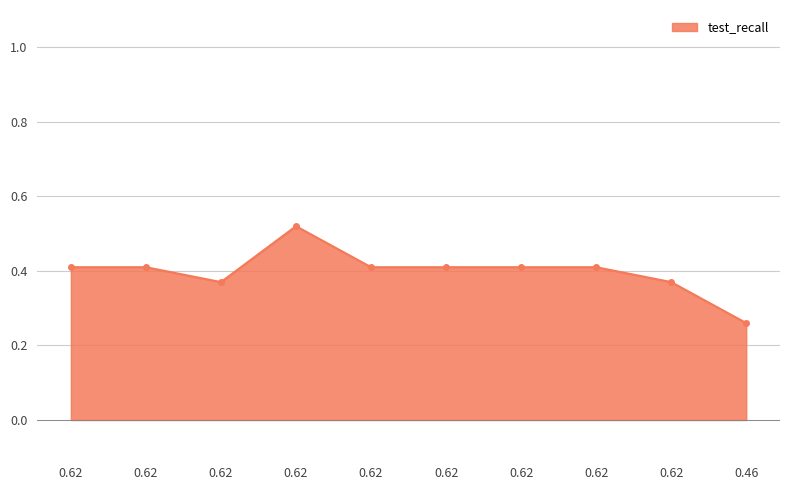

Count the number of data series in this chart.

1